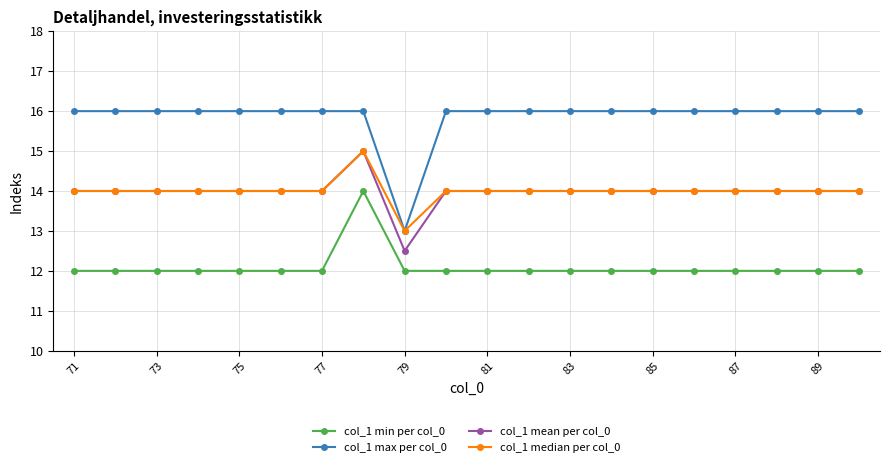

What is the minimum value for col_1 mean per col_0?

12.5